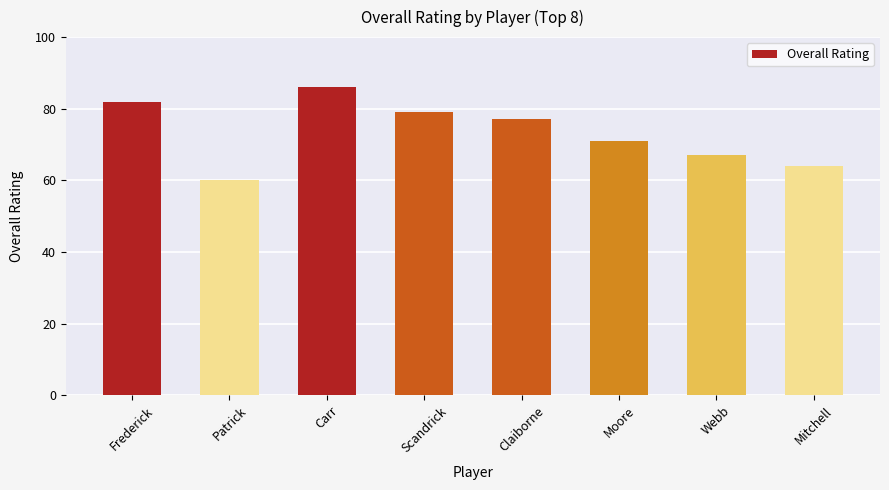

Does the chart contain any negative values?

No